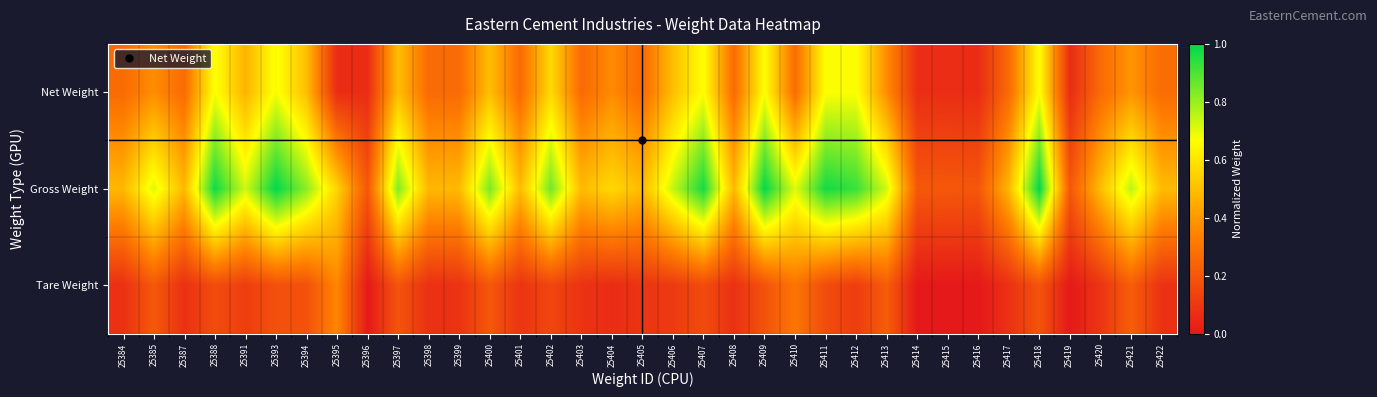

At 25388, list the series in order from smallest to largest.

Tare Weight, Net Weight, Gross Weight